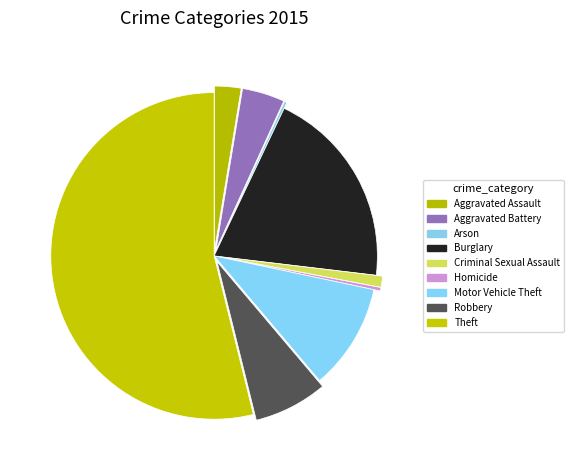

Is it true that Motor Vehicle Theft is 11% of the pie?

True